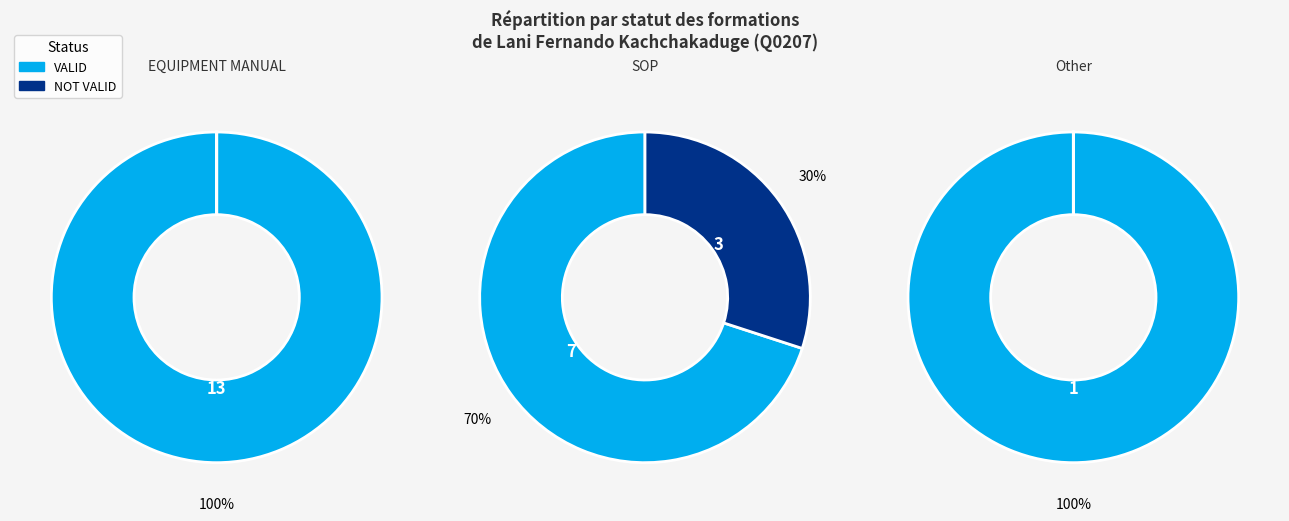

Count the number of slices in the pie.

2